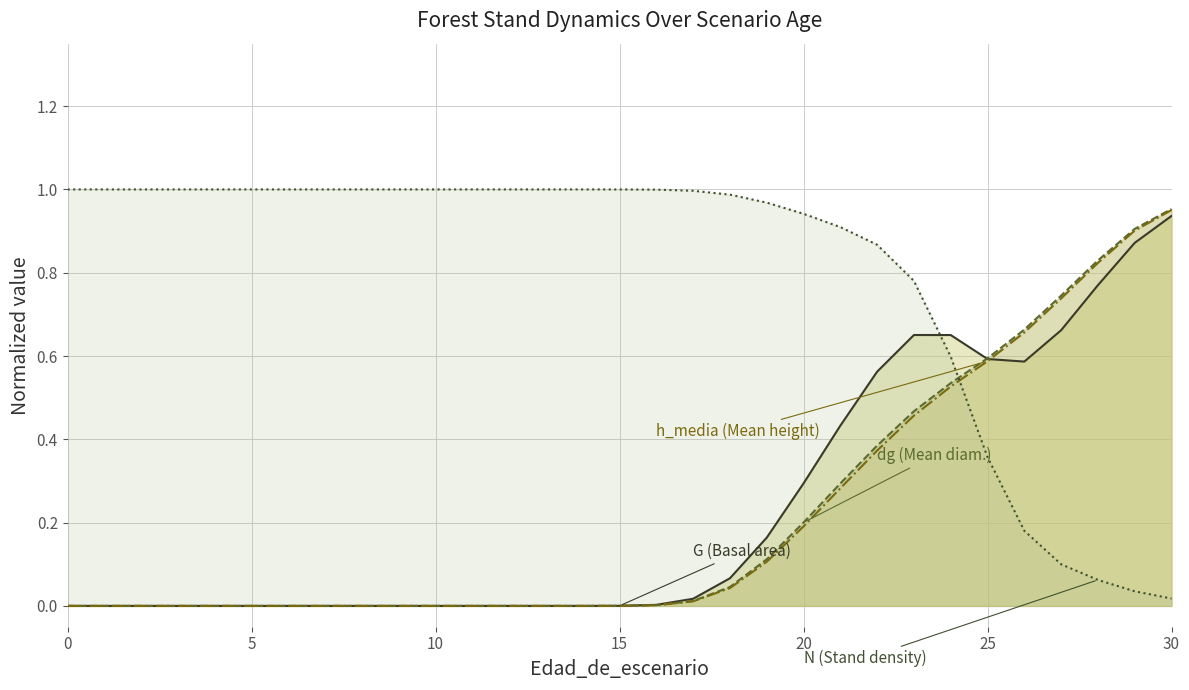

Rank the series at 17 from highest to lowest value.

N, G, dg, h_media